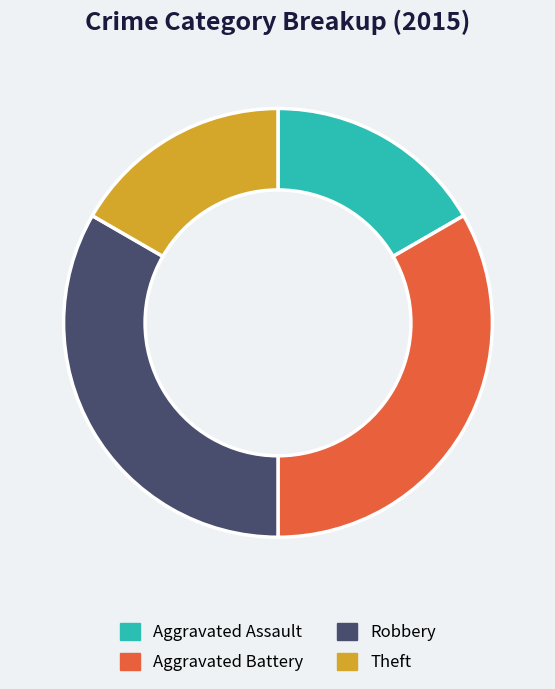

True or false: Aggravated Assault accounts for 17% of the total.

True